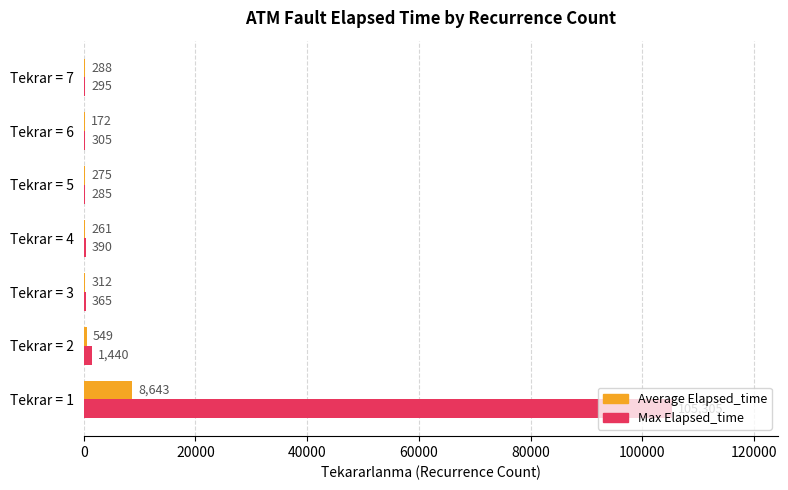

At which category does the chart reach its peak across all series?

Tekrar = 1